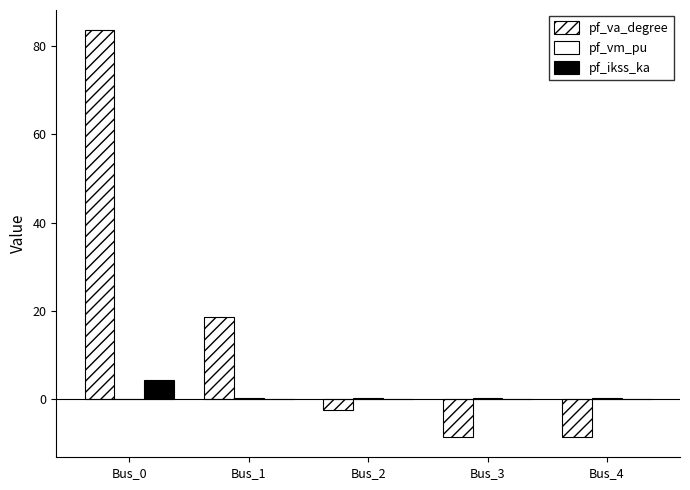

Are the bars horizontal?

No